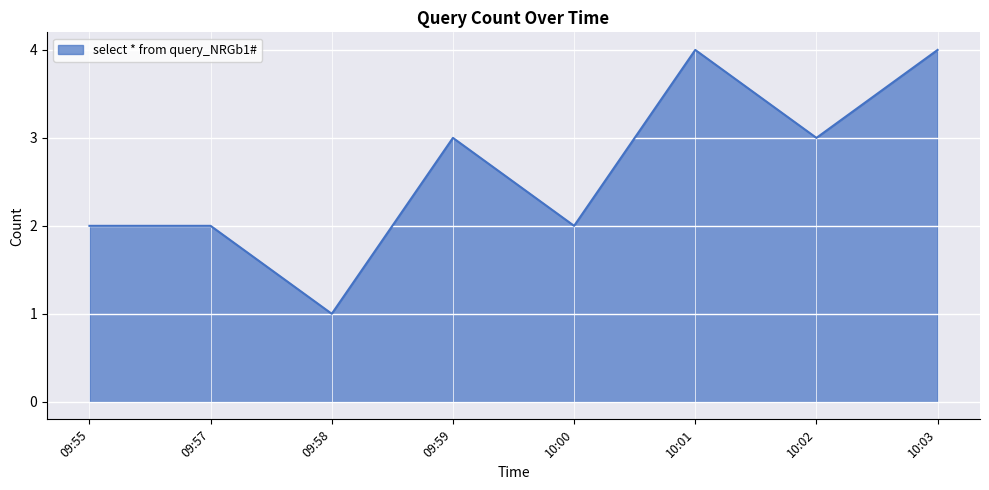

What position from the left is 09:55?

1